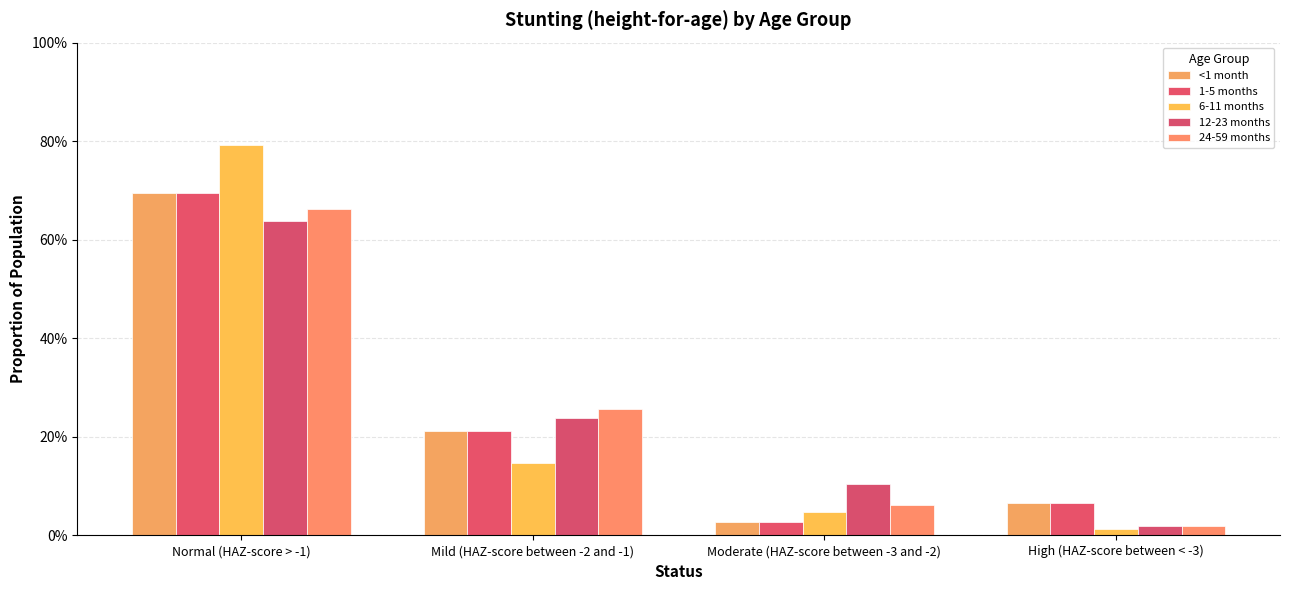

Reading left to right, what are all the values shown in this chart?

<1 month: 0.7	0.2	0.0	0.1
1-5 months: 0.7	0.2	0.0	0.1
6-11 months: 0.8	0.1	0.0	0.0
12-23 months: 0.6	0.2	0.1	0.0
24-59 months: 0.7	0.3	0.1	0.0